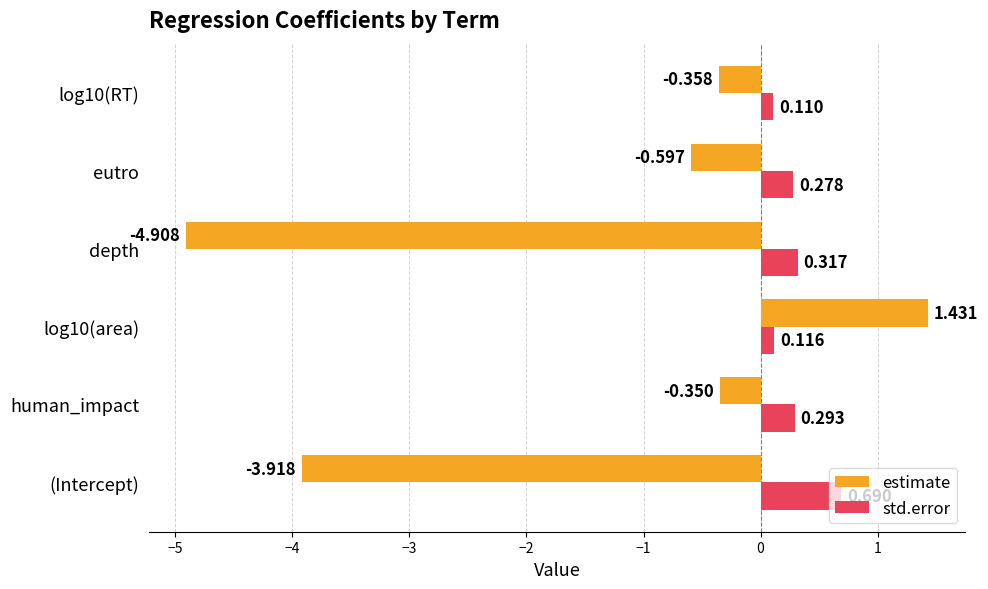

Which series has the largest total across all categories?

std.error